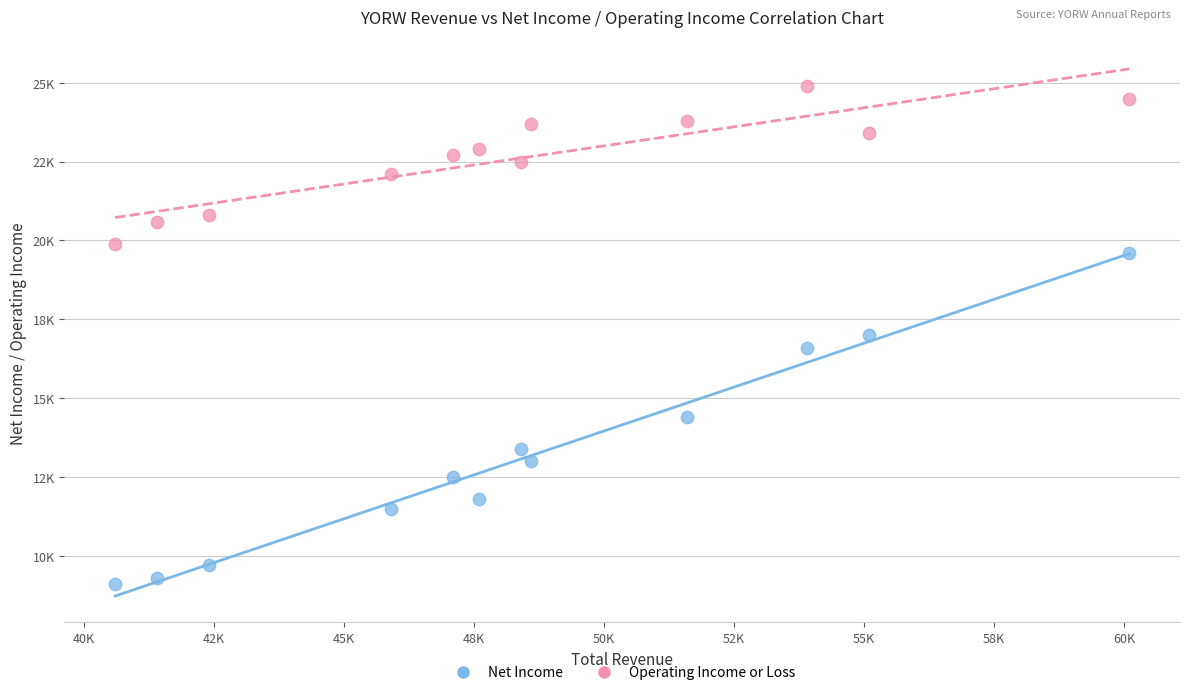

What are all the series names shown in the legend?

Net Income, Operating Income or Loss